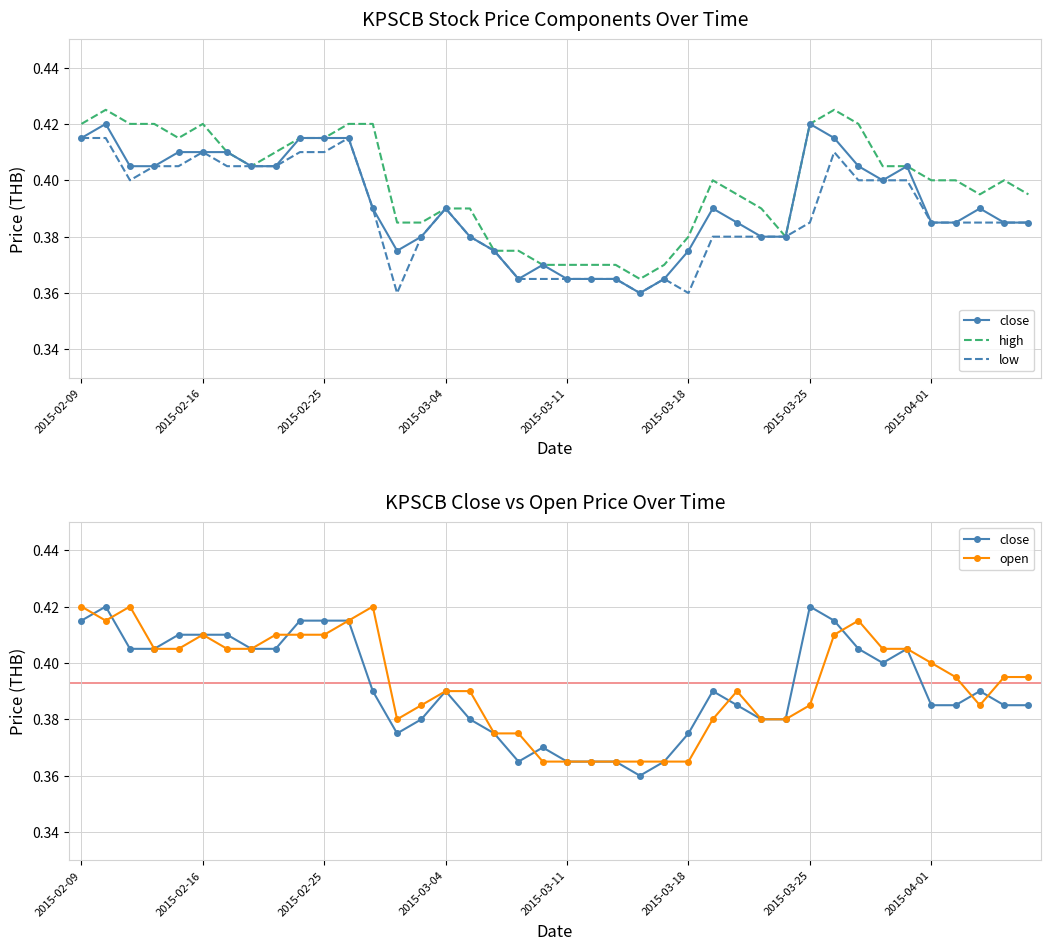

True or false: high has more than 0 interior local peaks.

True